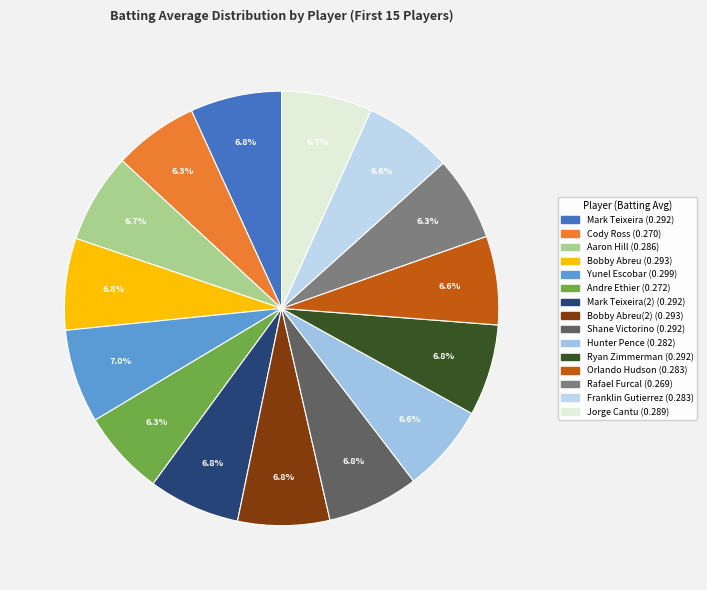

Is there a majority slice in this chart?

No